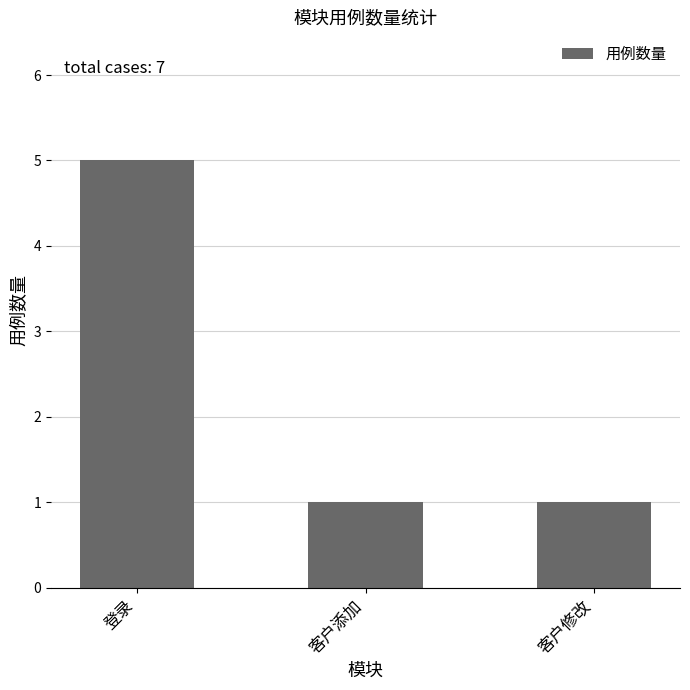

Which has a higher value, 登录 or 客户添加?

登录